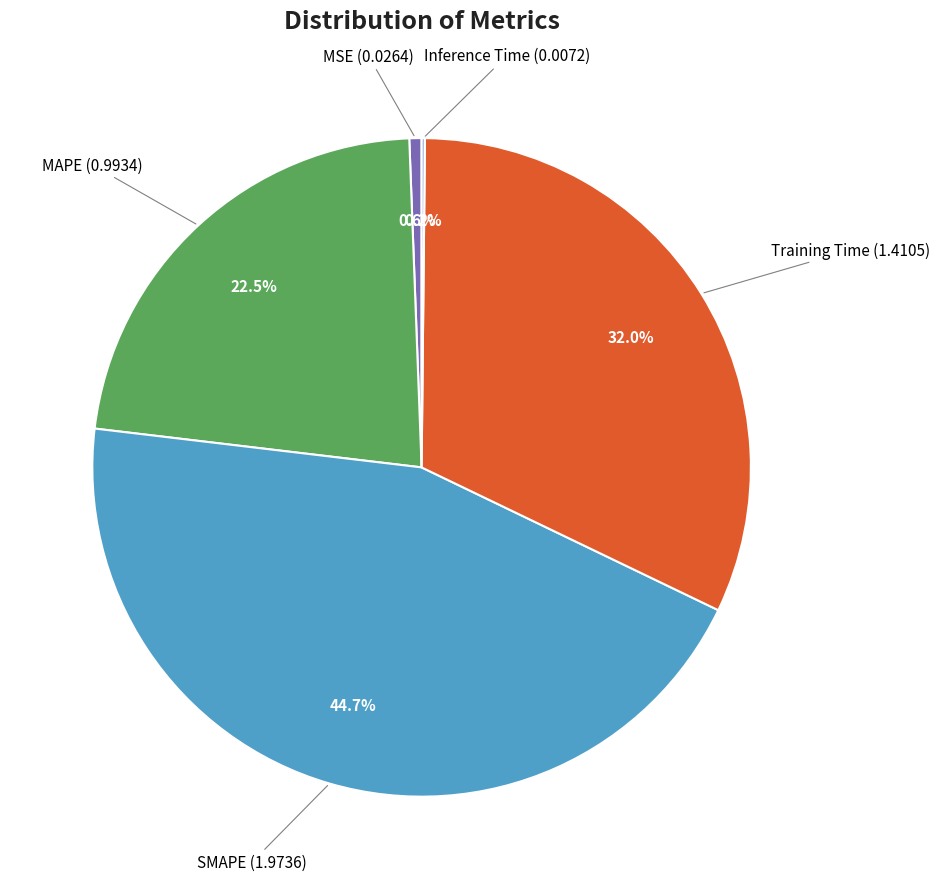

Is there a majority slice in this chart?

No